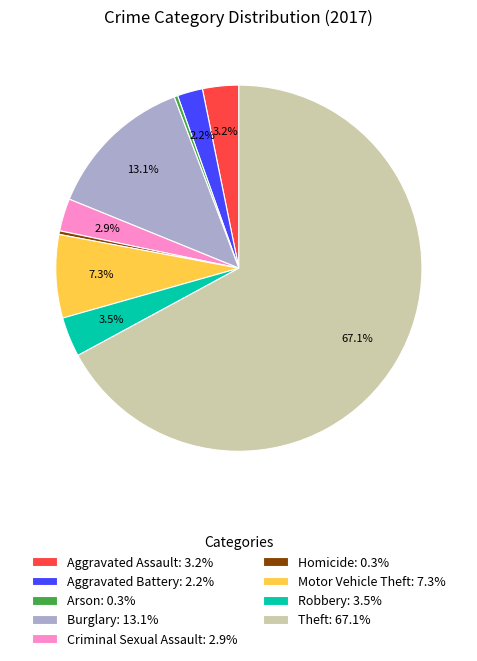

Is it true that Theft is 67% of the pie?

True